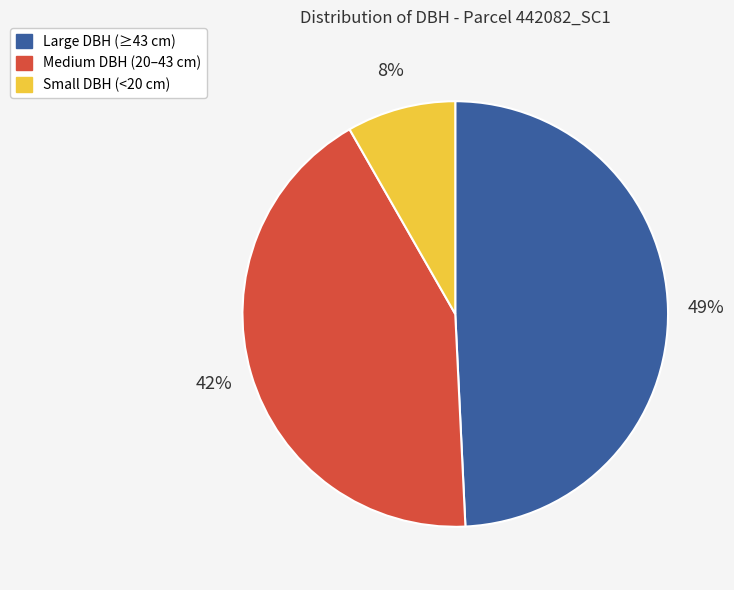

What is the largest slice in the pie chart?

Large DBH (≥43 cm)